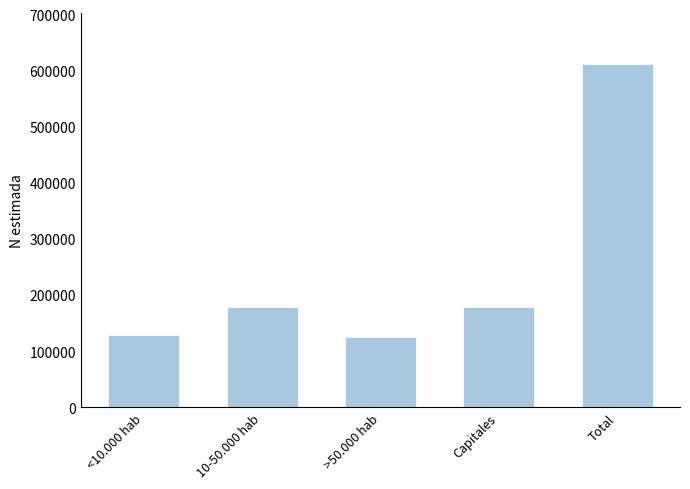

The chart shows a value of 178620 at Capitales. True or false?

True